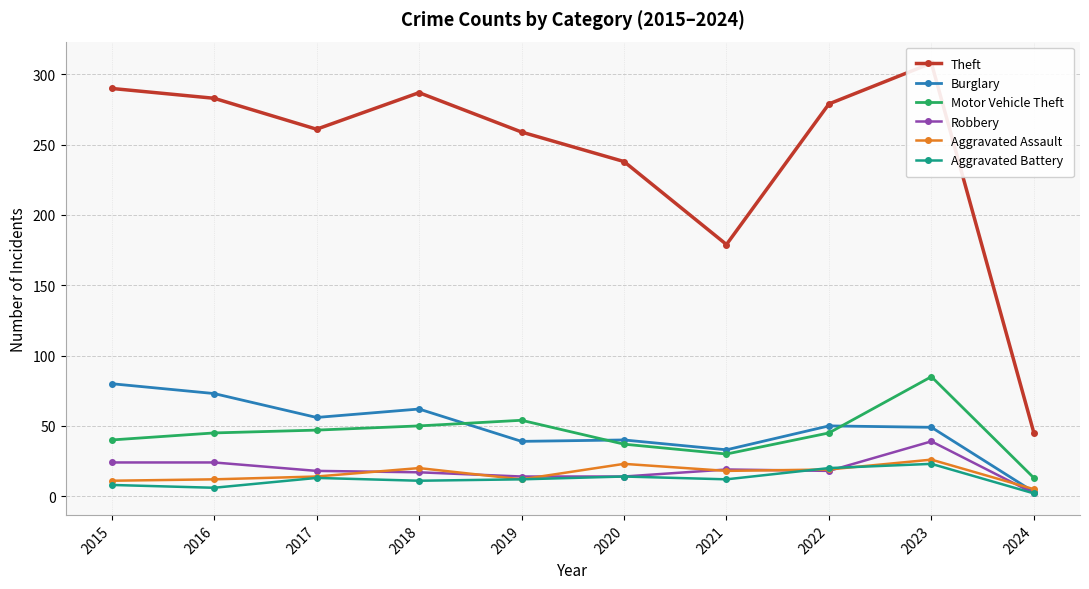

How many times do Burglary and Aggravated Assault cross each other?

1